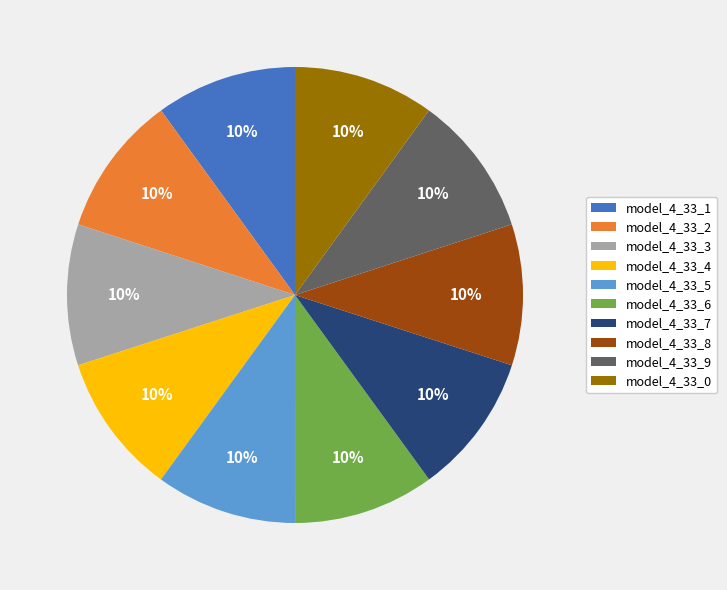

The model_4_33_2 slice represents 10% of the pie. True or false?

True